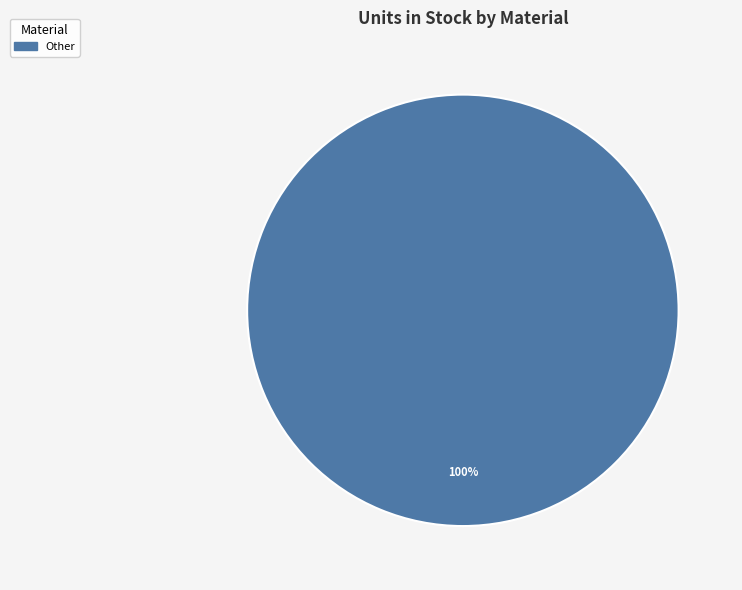

Is there a majority slice in this chart?

Yes